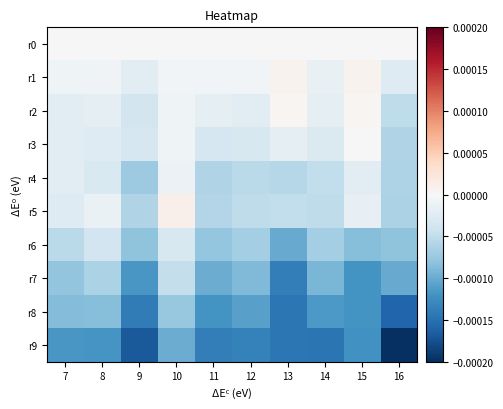

Which series has the largest total across all categories?

r0